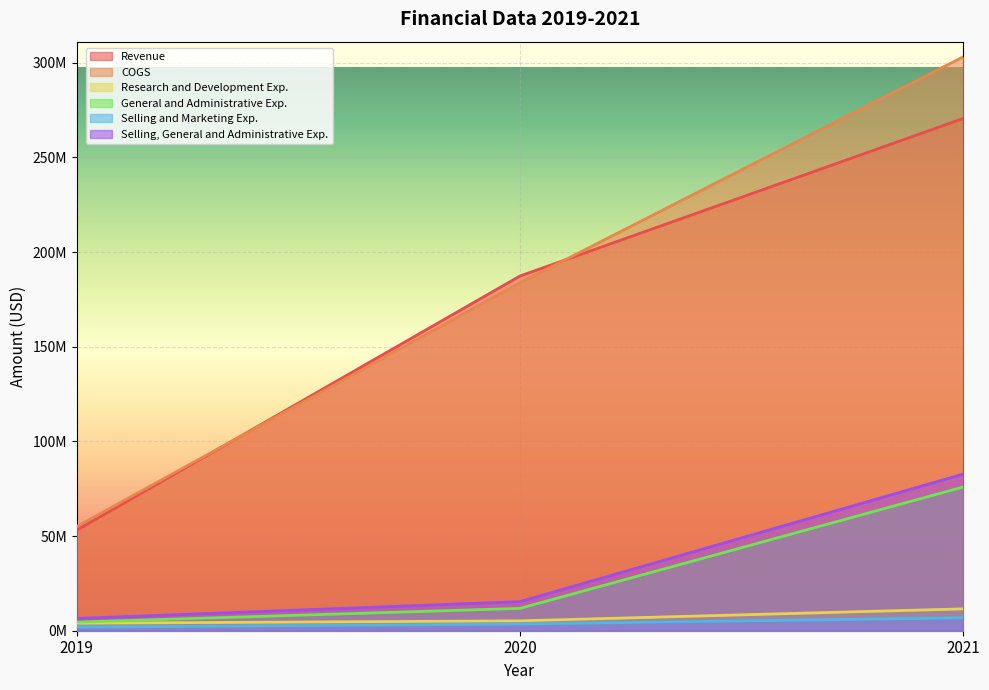

At which label does Research and Development Exp. first exceed 5222000?

2021